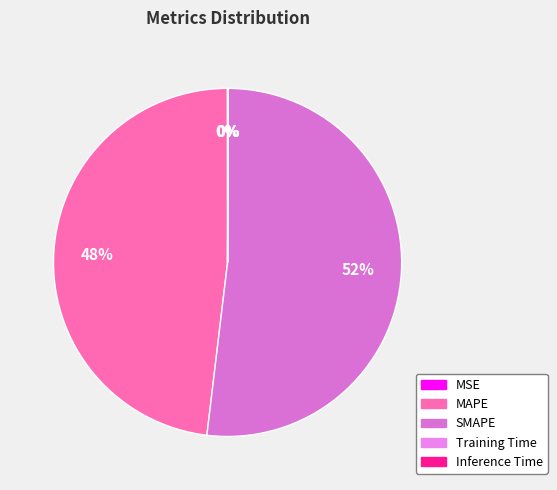

Which slice is the smallest?

MSE